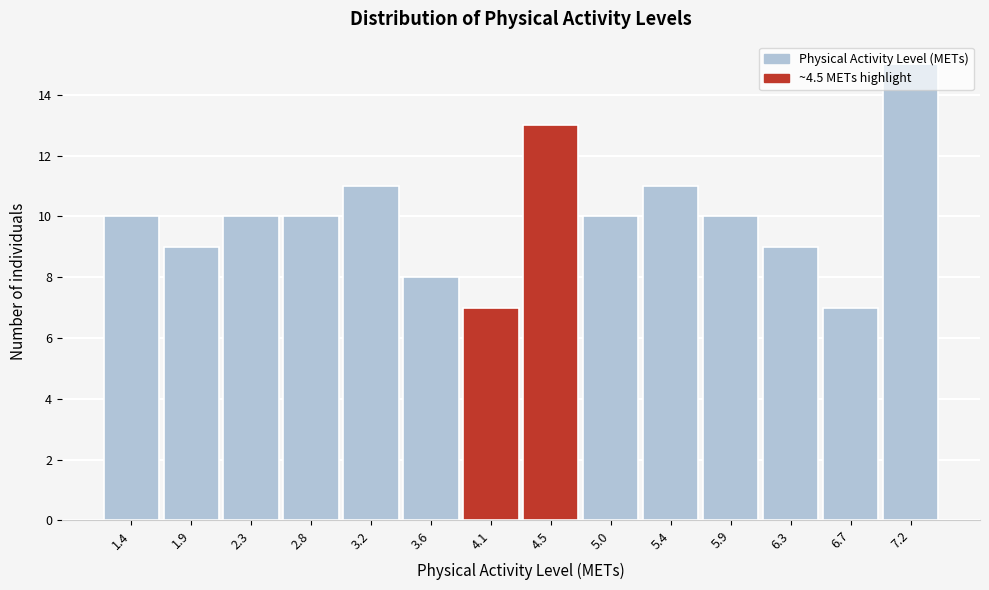

Reading left to right, list every bar in this chart as the range it spans on the x-axis followed by its height. Neither the bar edges nor the heights are printed on the chart, so give them approximately, as read against the axes.

1.20 to 1.65: 10
1.65 to 2.10: 9
2.10 to 2.55: 10
2.55 to 2.95: 10
2.95 to 3.40: 11
3.40 to 3.85: 8
3.85 to 4.30: 7
4.30 to 4.75: 13
4.75 to 5.20: 10
5.20 to 5.65: 11
5.65 to 6.05: 10
6.05 to 6.50: 9
6.50 to 6.95: 7
6.95 to 7.40: 15